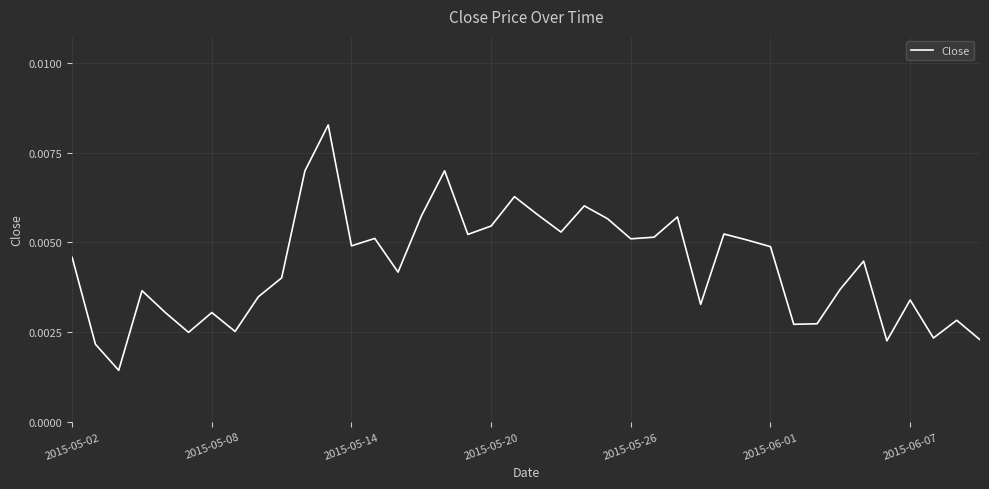

Does the chart display data point markers on the line(s)?

No